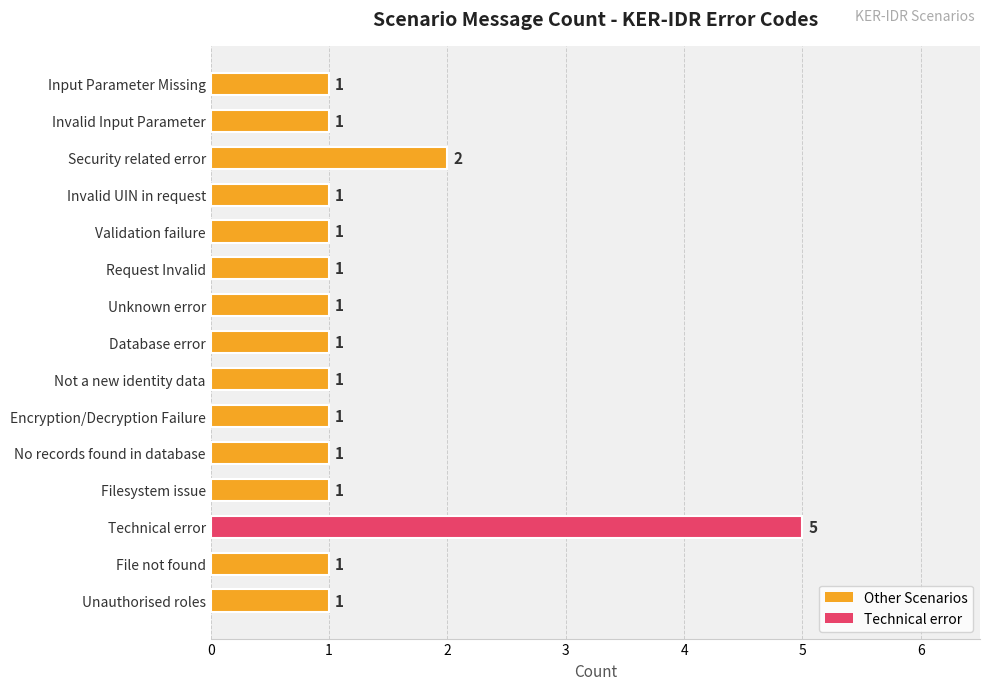

What is the minimum value shown in the chart?

1